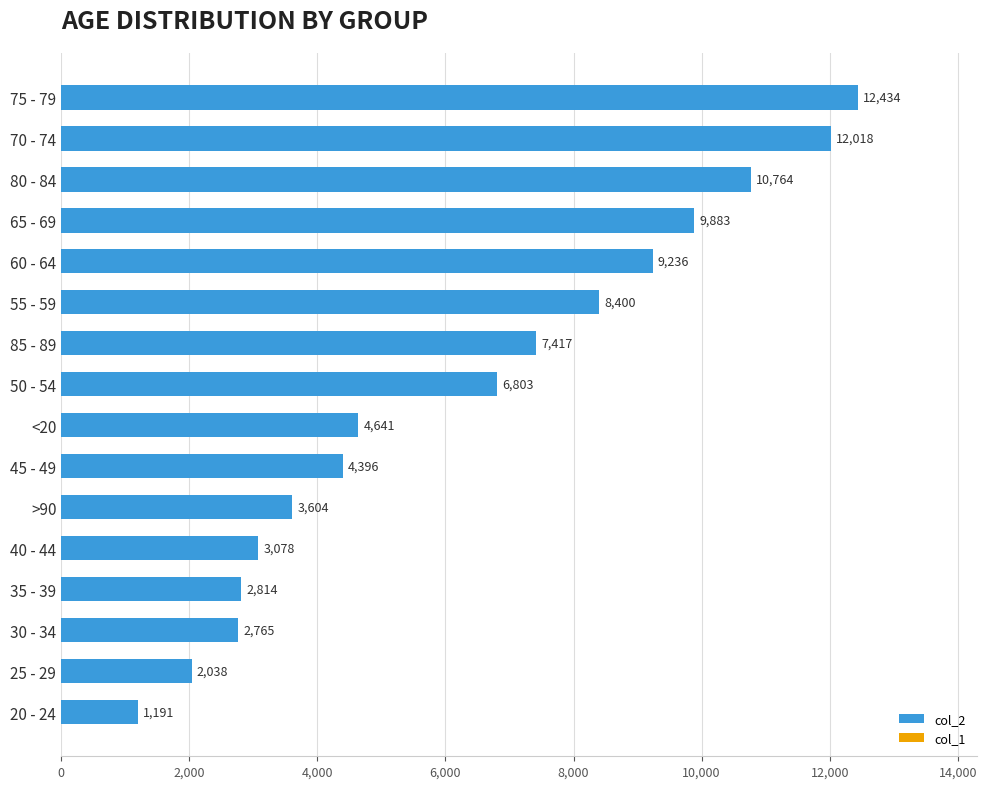

Rank the categories by value from lowest to highest.

20 - 24, 25 - 29, 30 - 34, 35 - 39, 40 - 44, >90, 45 - 49, <20, 50 - 54, 85 - 89, 55 - 59, 60 - 64, 65 - 69, 80 - 84, 70 - 74, 75 - 79